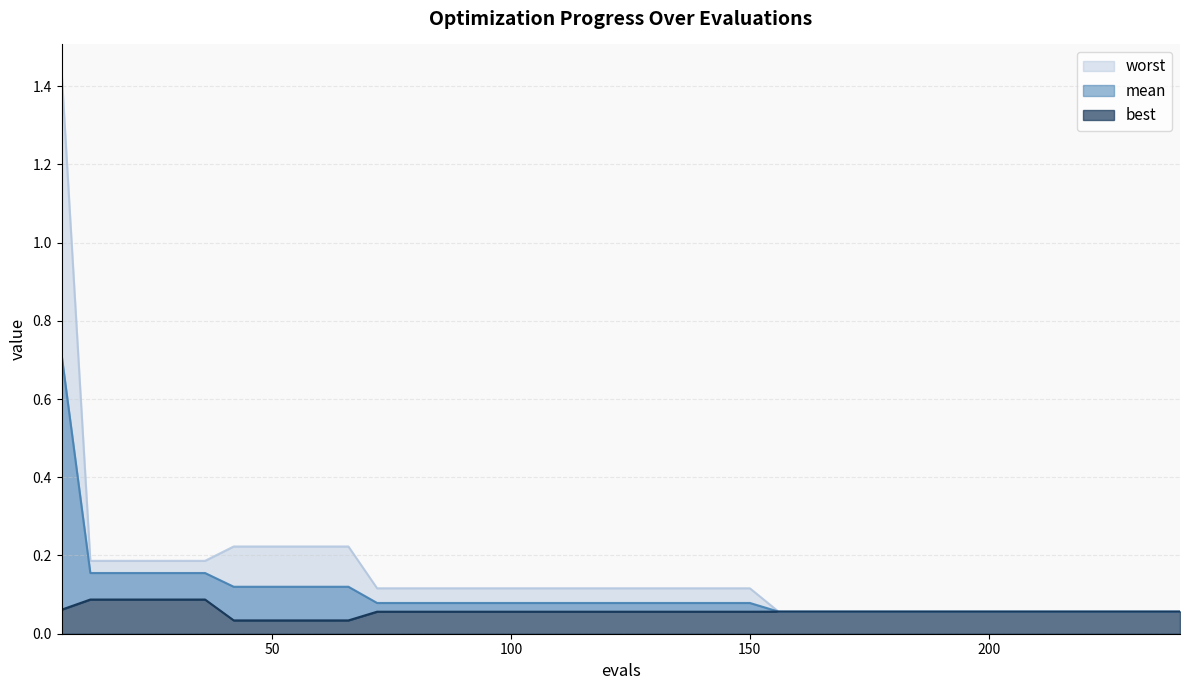

True or false: best and worst intersect in this chart.

False